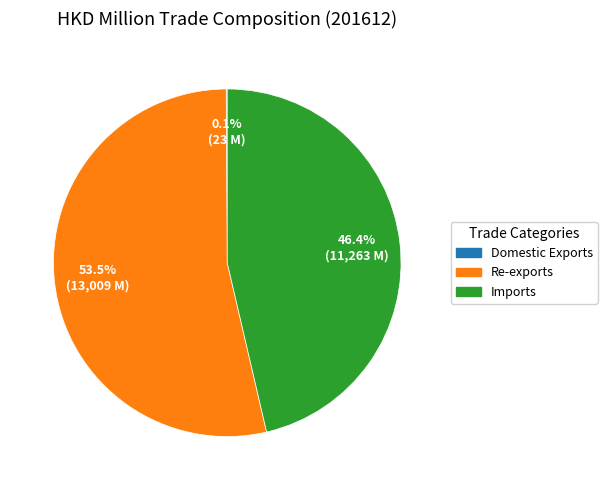

Which slice represents more than half of the pie?

Re-exports